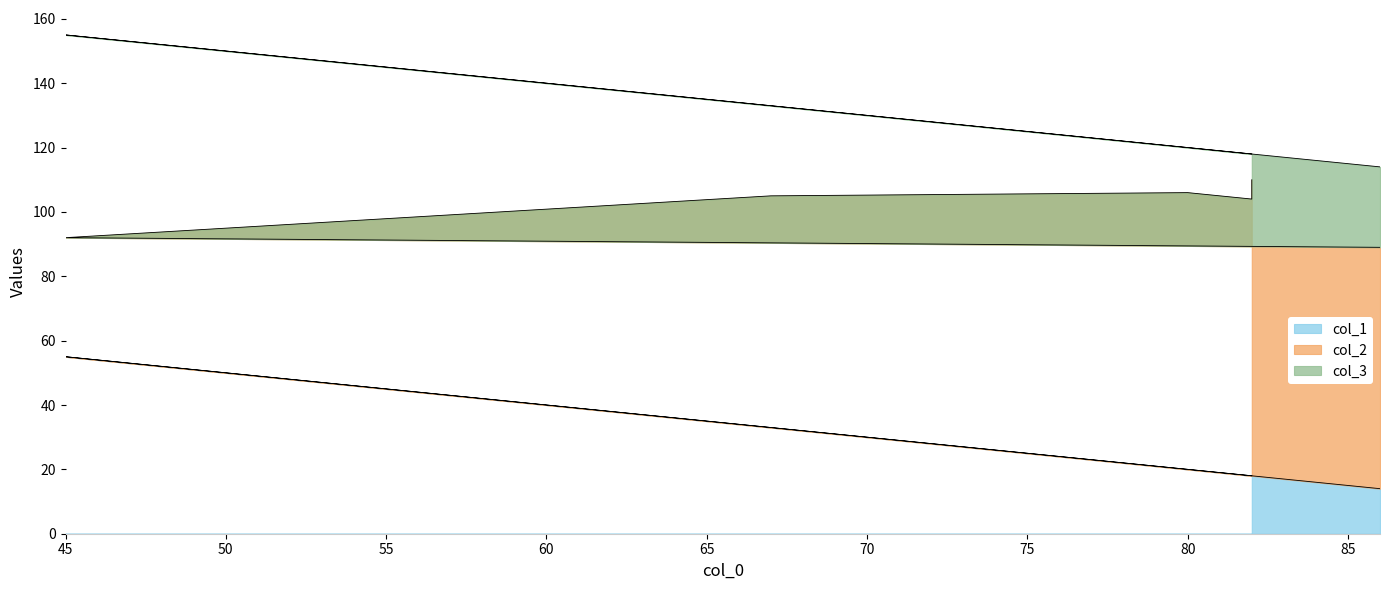

At which label is col_3 closest to 35?

67